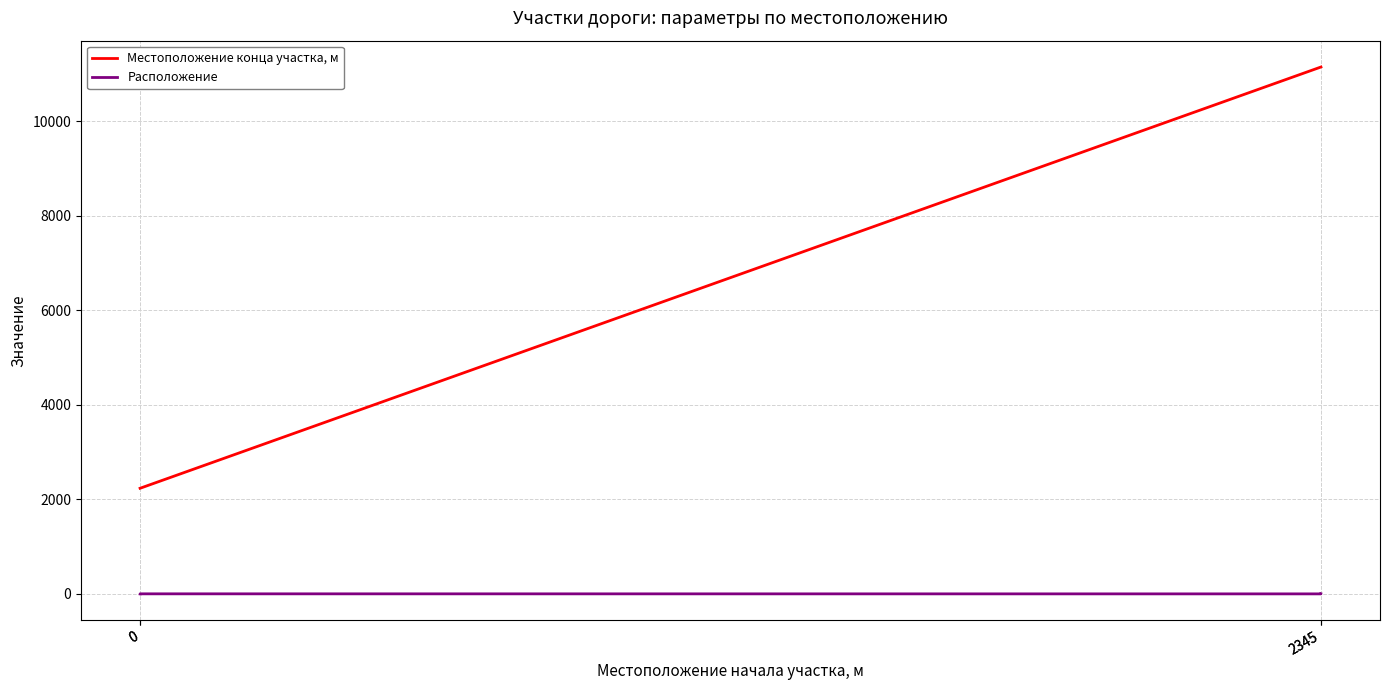

List the series in order of their peak value, lowest first.

Расположение, Местоположение конца участка, м